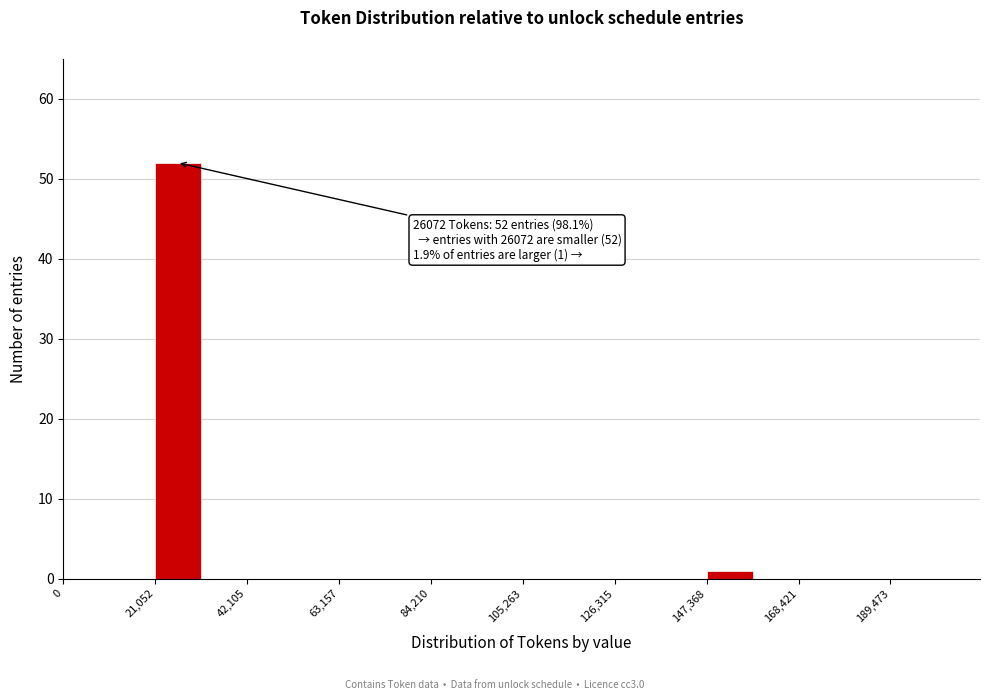

Around what value on the x-axis is the tallest bar? Give the approximate position of its centre, as read against the axis.

25000